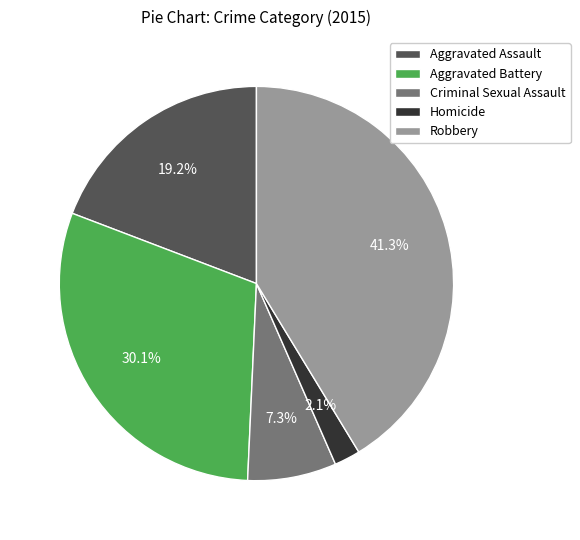

The Homicide slice represents 8% of the pie. True or false?

False